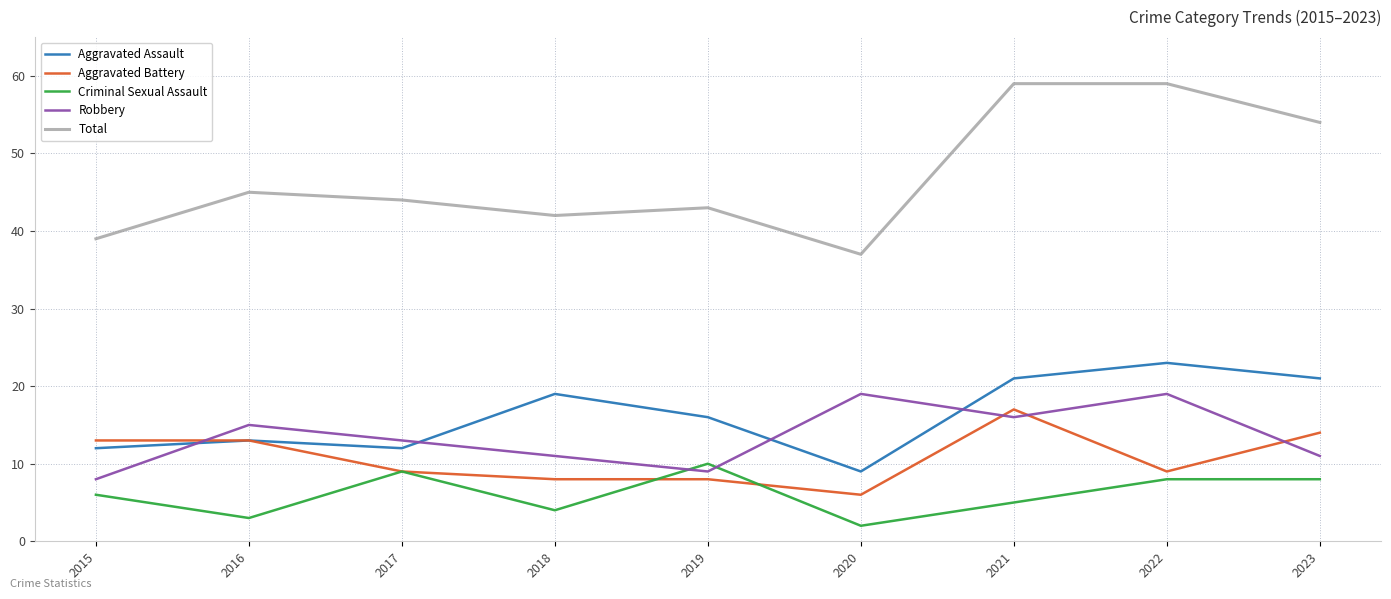

The Criminal Sexual Assault series shows 2 at 2020. True or false?

True